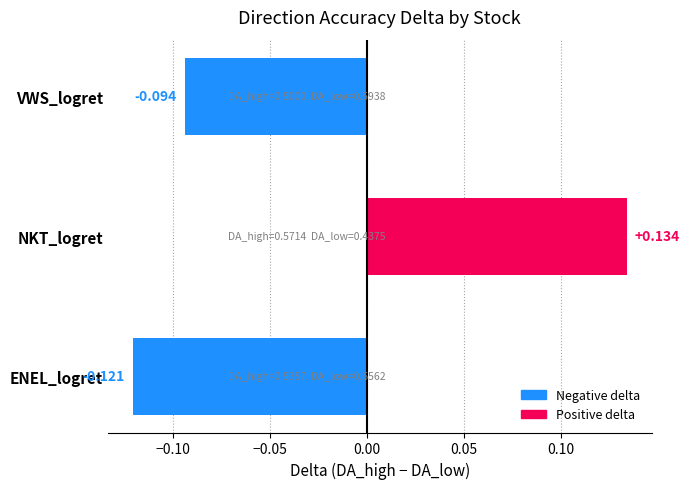

Where is the data nearest to the value 0?

VWS_logret